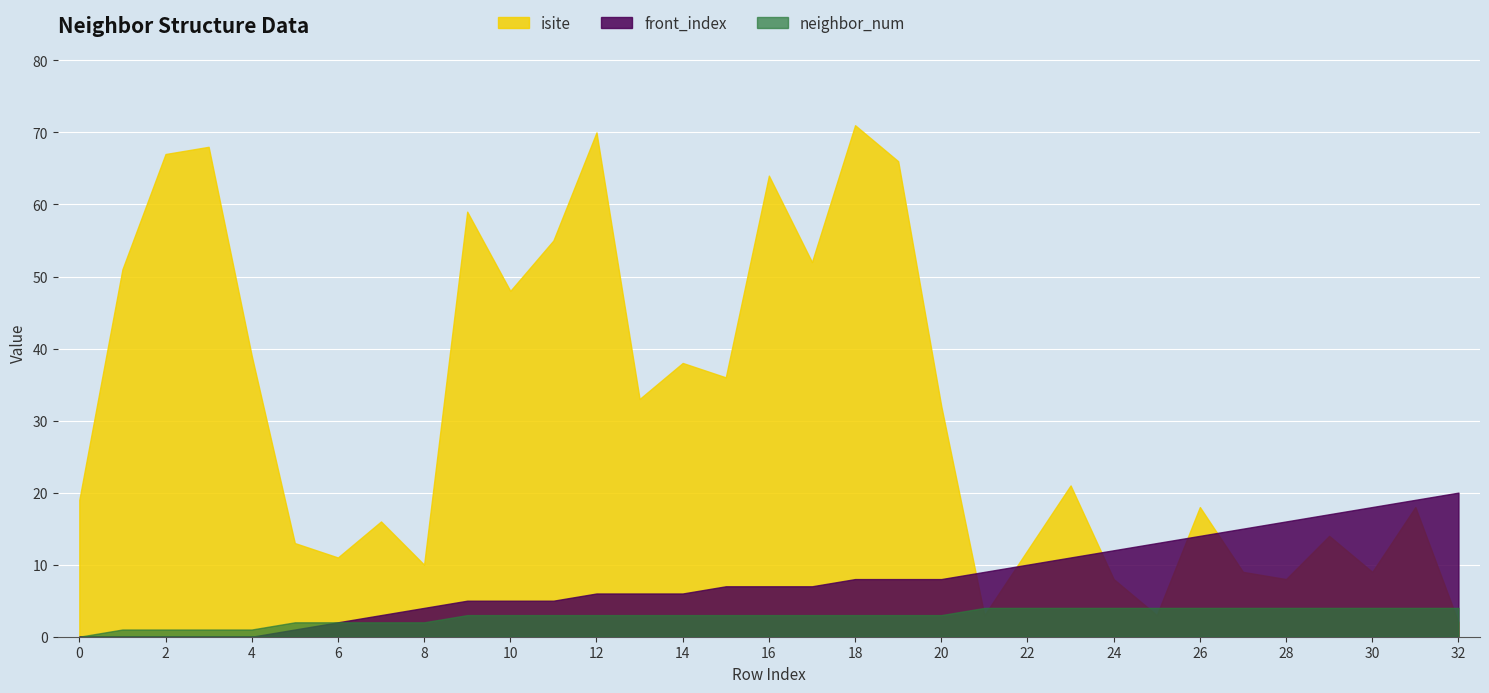

What is the sum of the front_index values at 26 and 12?

20